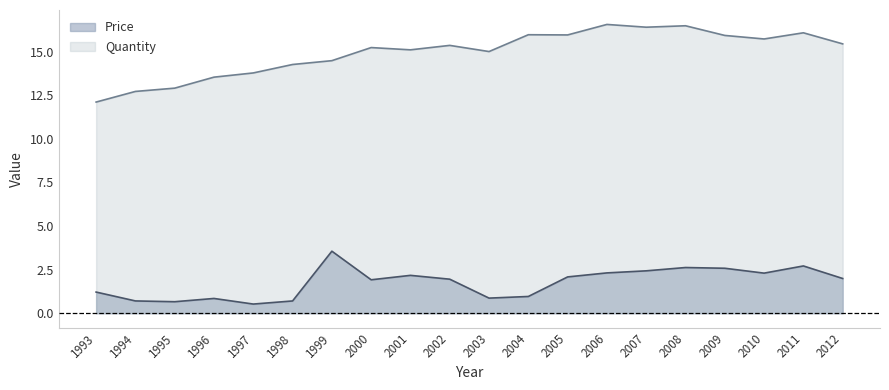

Where is the first local maximum for Quantity?

2000